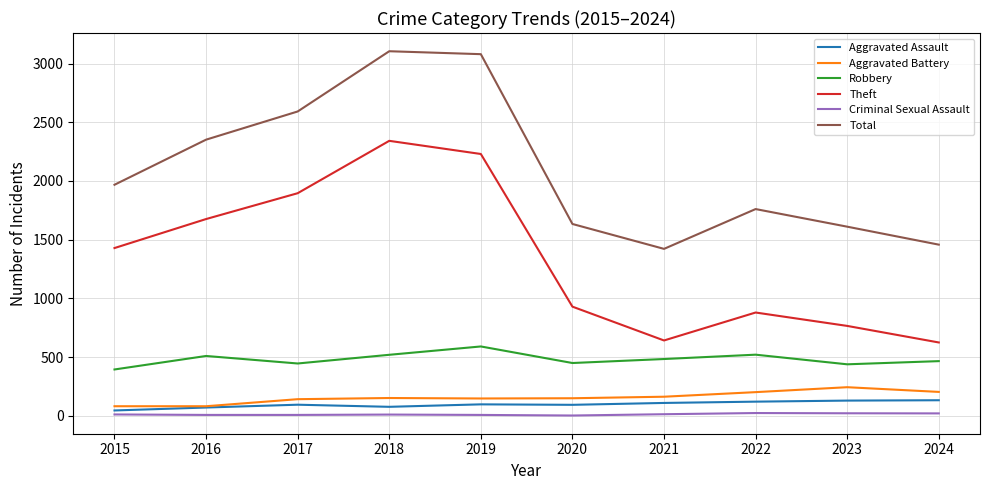

Which series has the widest spread of values?

Theft